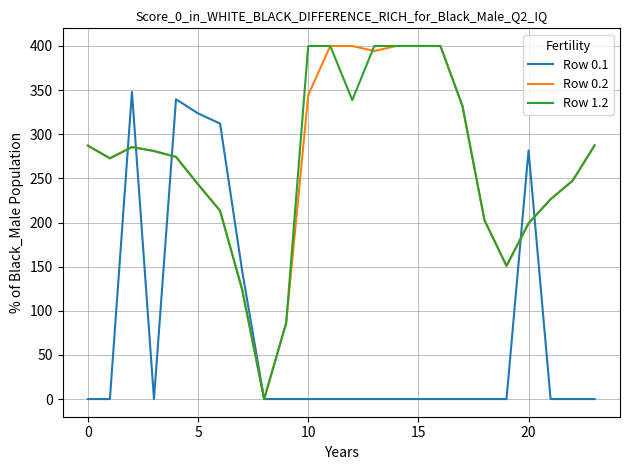

What is the greatest value displayed?

400.0